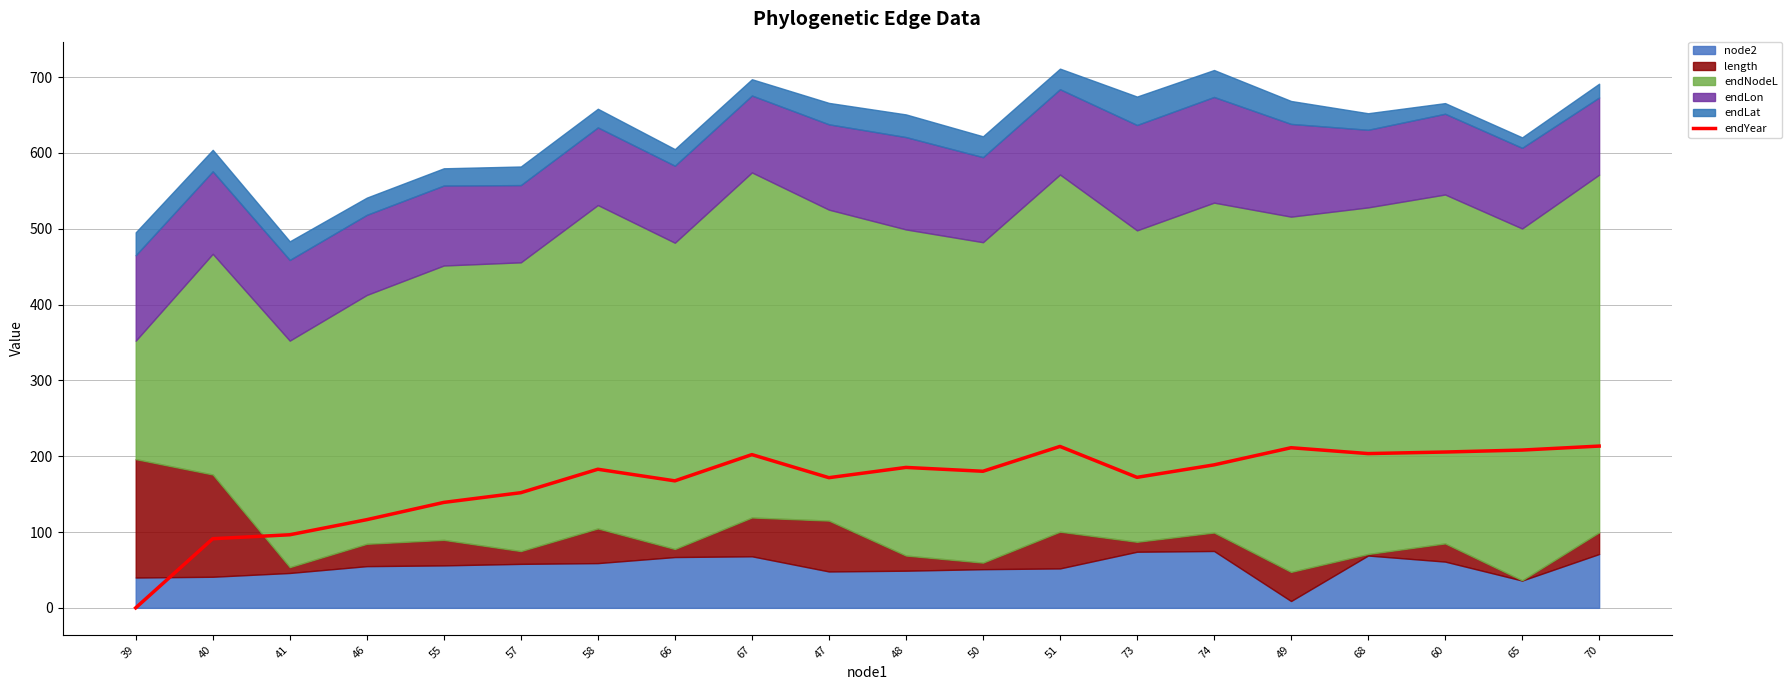

What is the change in value from 47 to 74?

+16.9